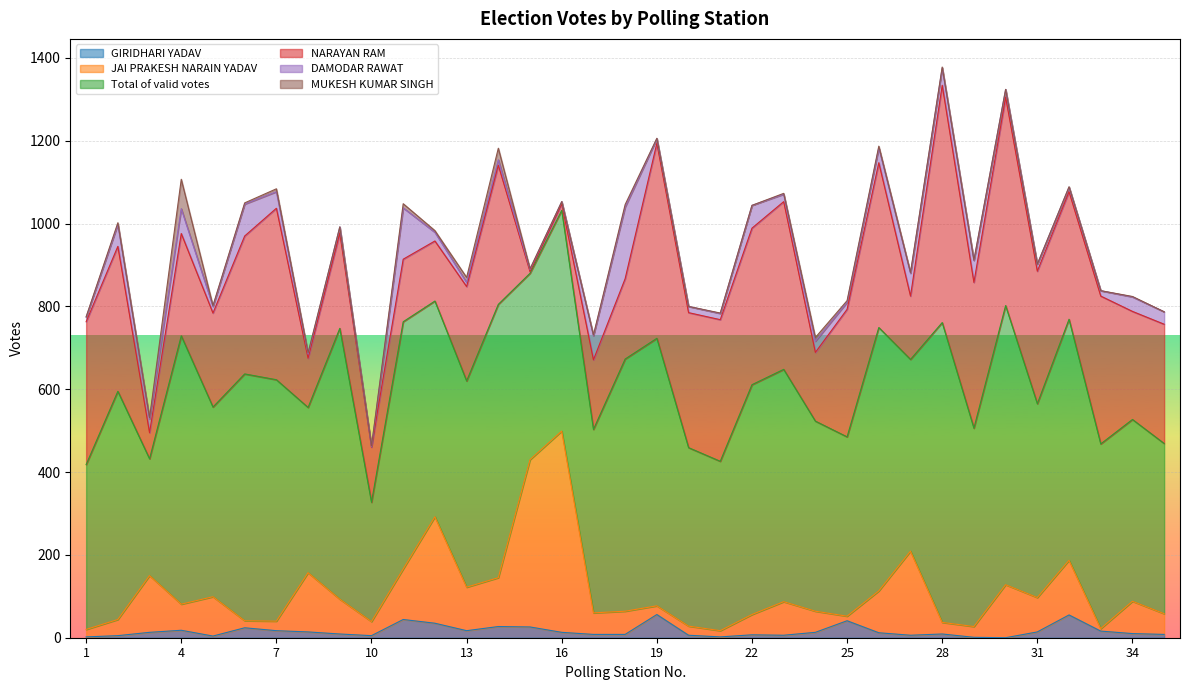

List the series in order of their peak value, lowest first.

GIRIDHARI YADAV, MUKESH KUMAR SINGH, DAMODAR RAWAT, JAI PRAKESH NARAIN YADAV, NARAYAN RAM, Total of valid votes